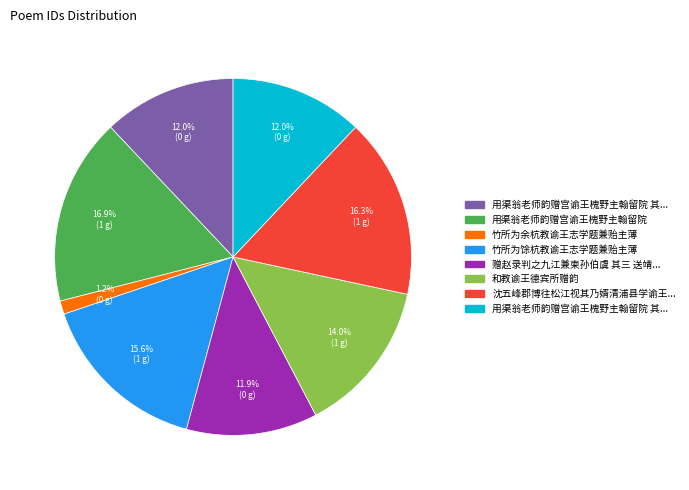

Is there any slice that represents more than half of the pie?

No